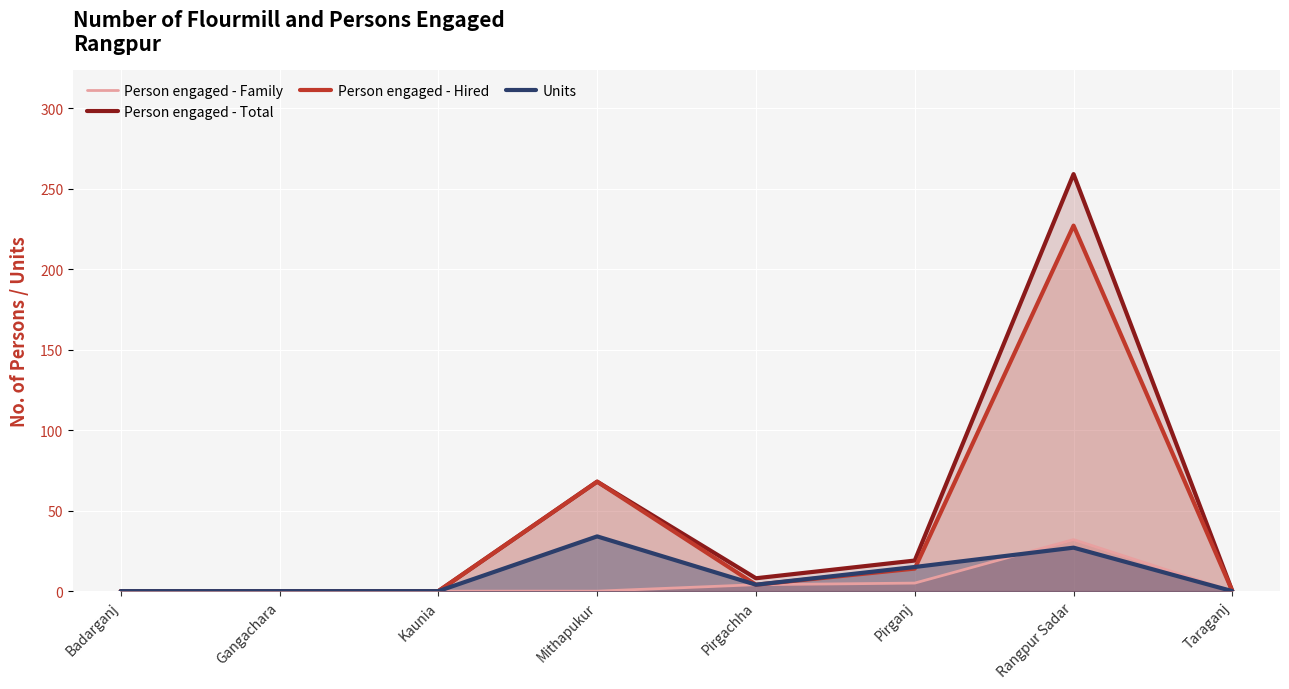

How many values in Units are above zero?

4